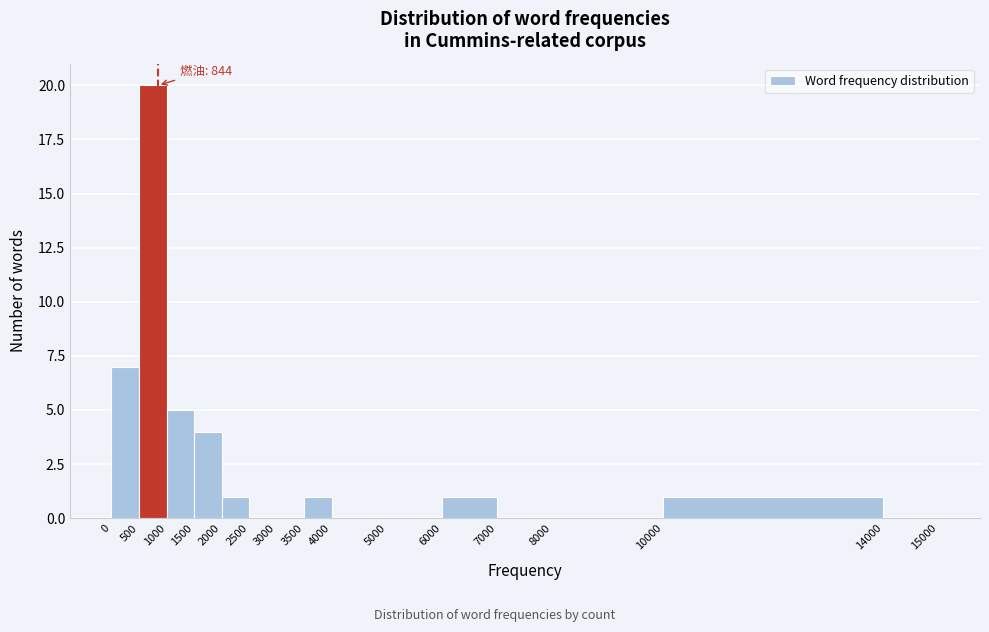

Which range on the x-axis has the tallest bar?

500 to 1000